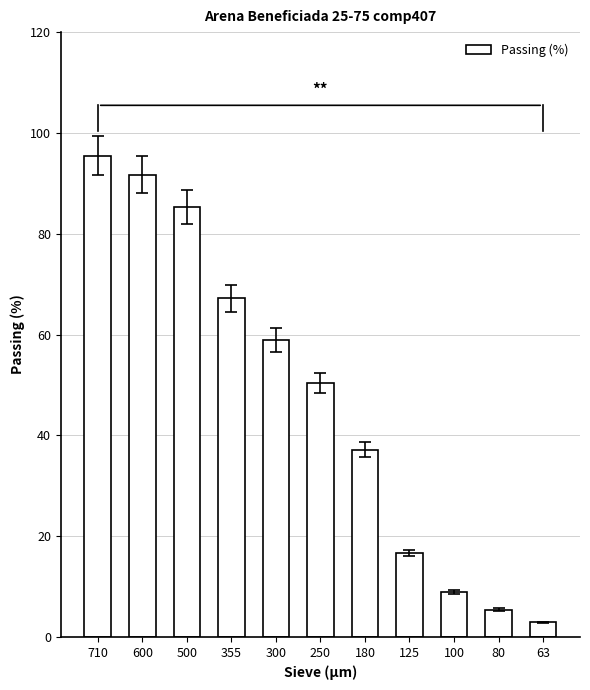

What is the sum of all values?

520.1